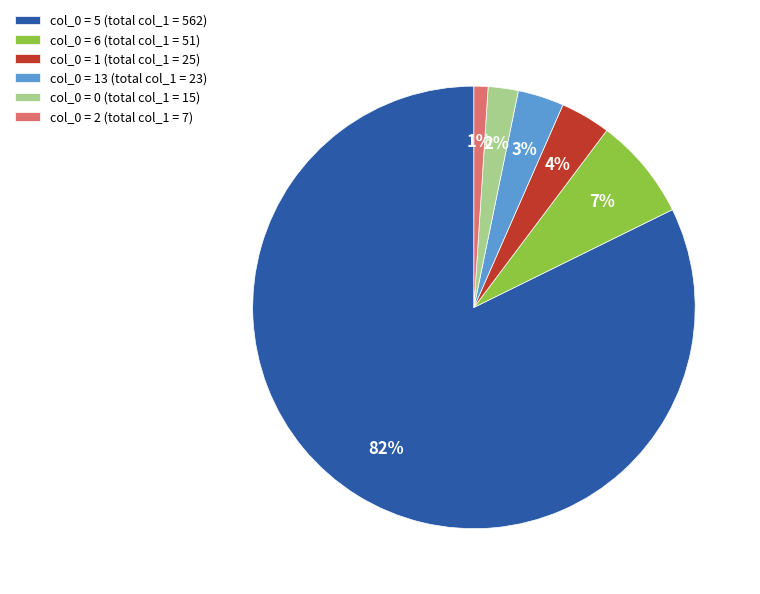

Do col_0 = 6 (total col_1 = 51) and col_0 = 2 (total col_1 = 7) together represent more than half of the pie?

No